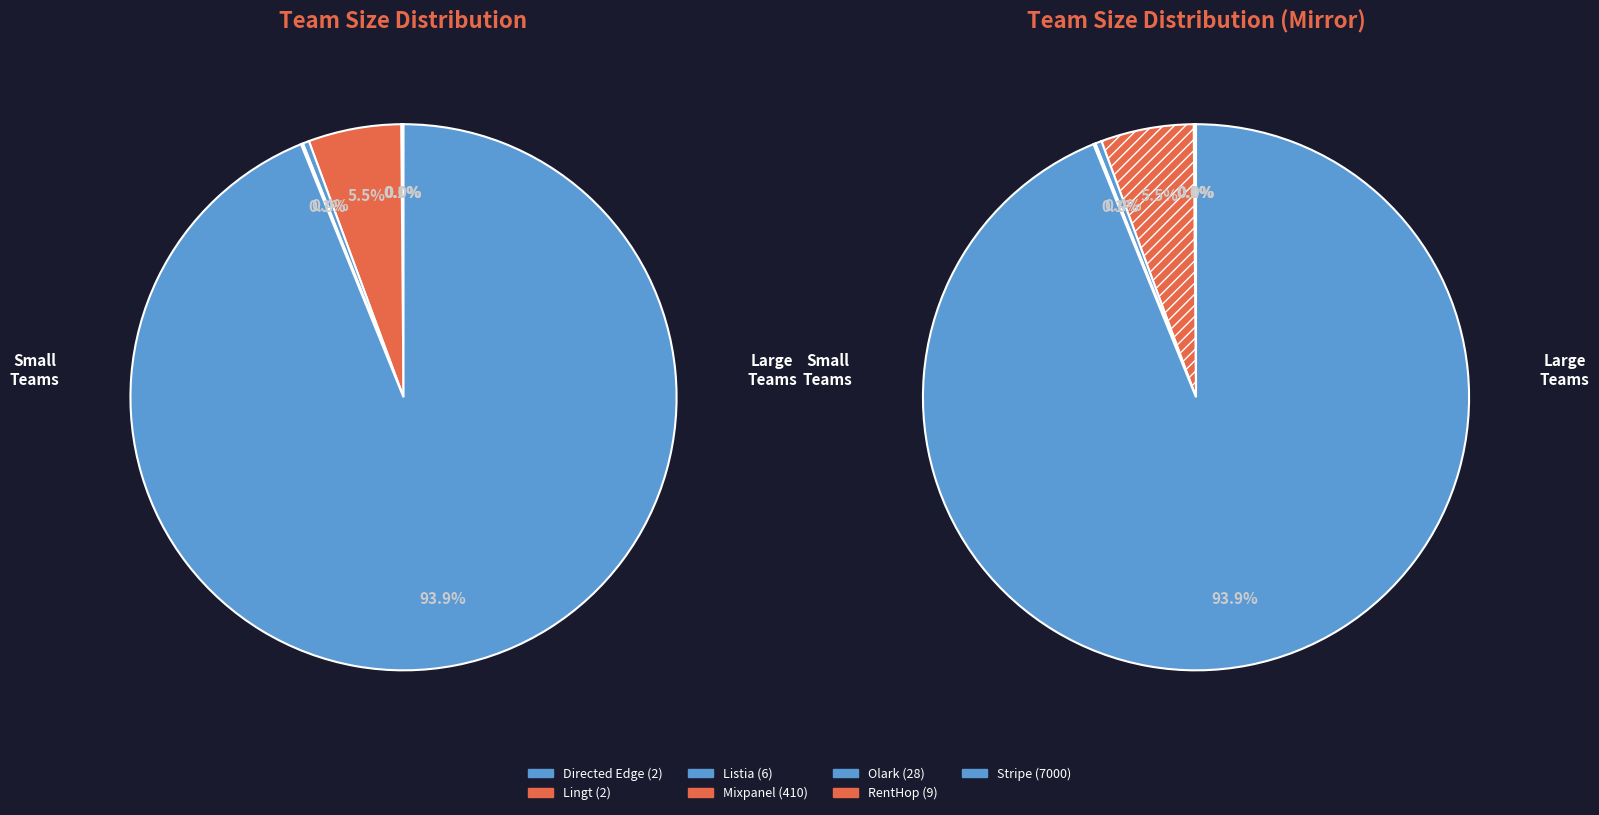

How many slices are in this pie chart?

7